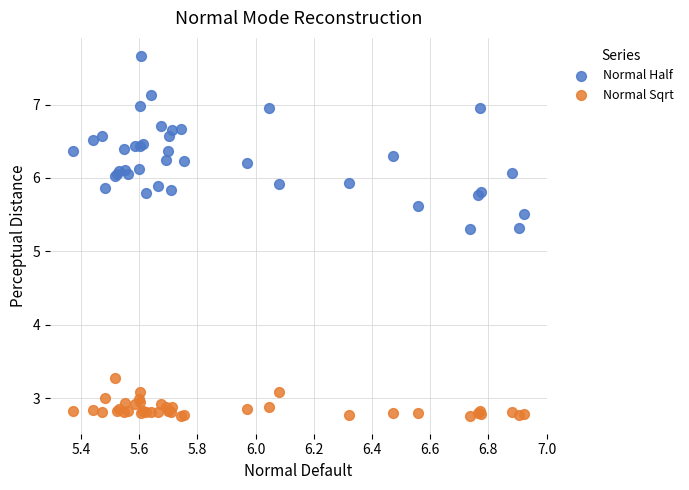

Which series has the widest spread of Y values?

Normal Half